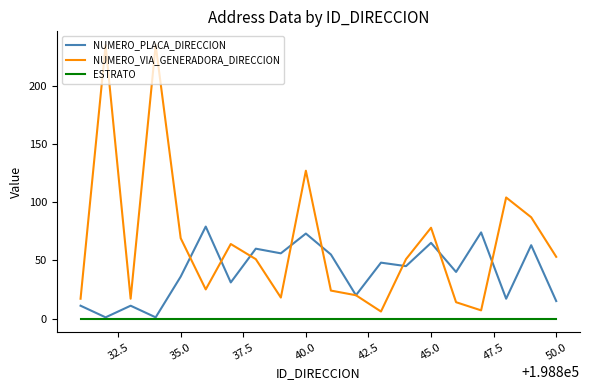

True or false: NUMERO_VIA_GENERADORA_DIRECCION and ESTRATO intersect in this chart.

False